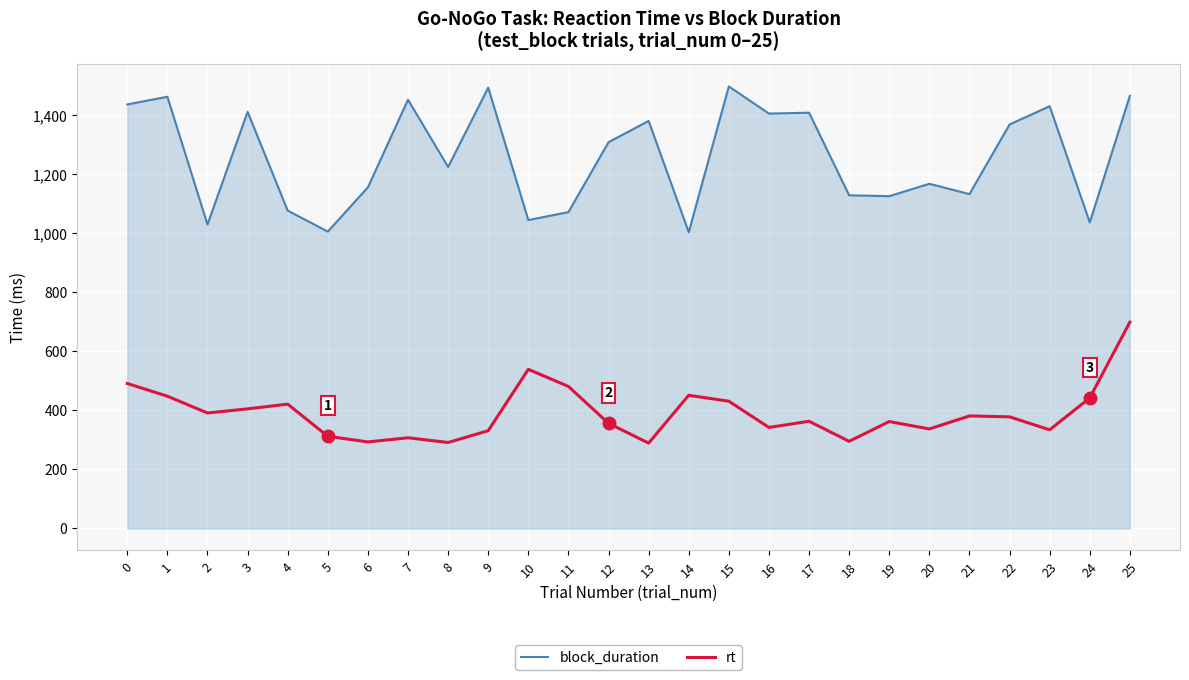

What is the lowest value of the rt series?

289